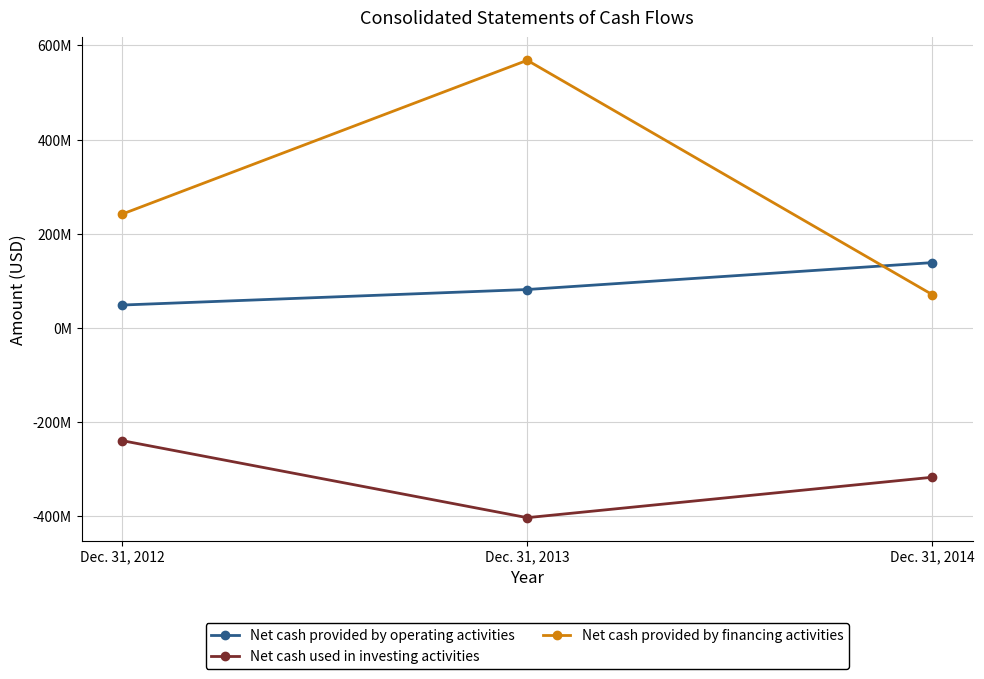

What is the value of the Net cash provided by financing activities point at the 3rd from the left?

70772000